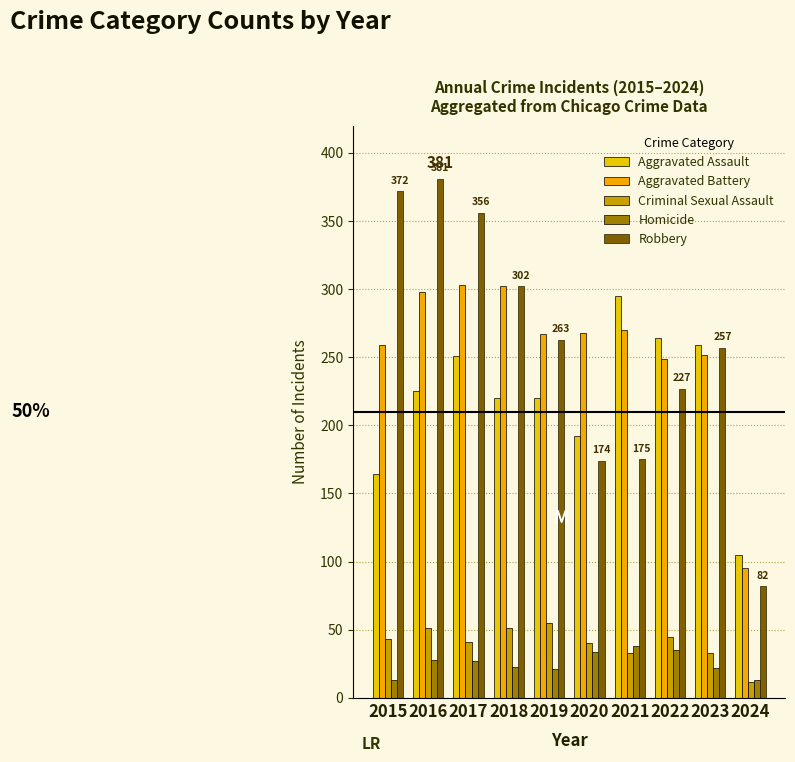

Is the value of Robbery at 2018 greater than the value of Criminal Sexual Assault at 2021?

Yes